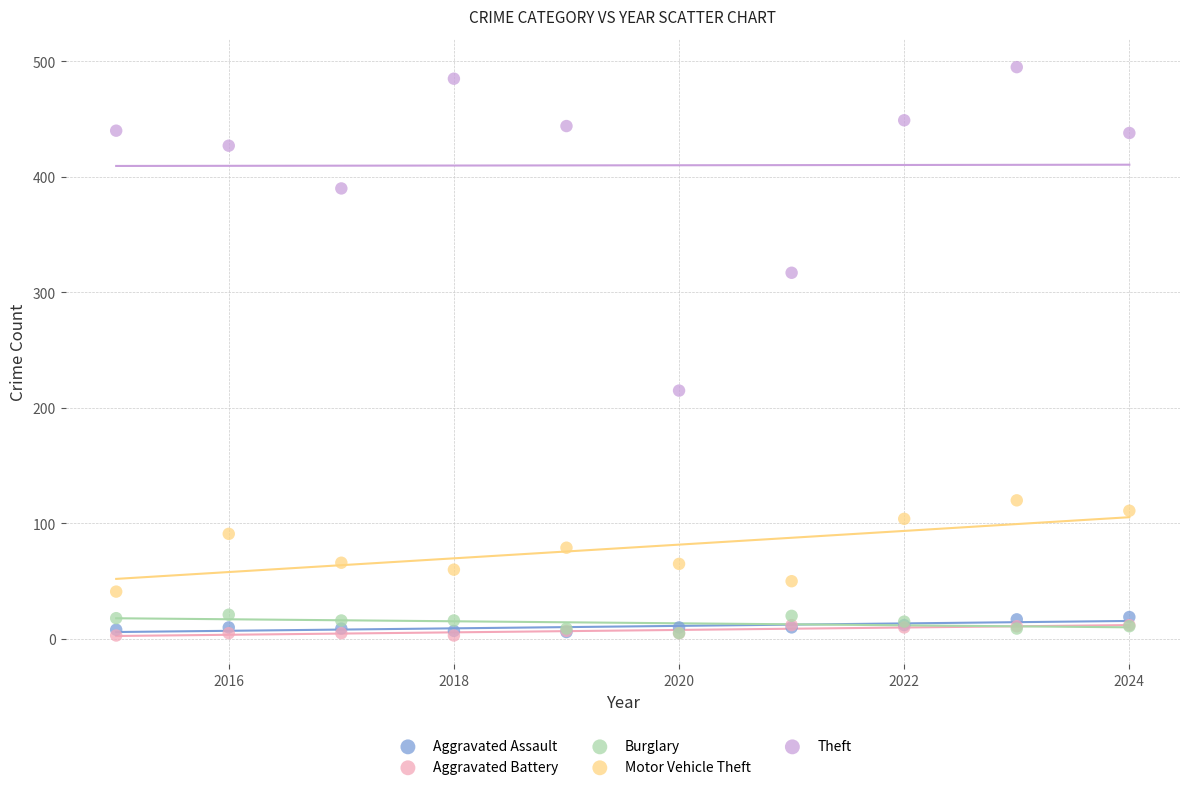

What are all the series names shown in the legend?

Aggravated Assault, Aggravated Battery, Burglary, Motor Vehicle Theft, Theft